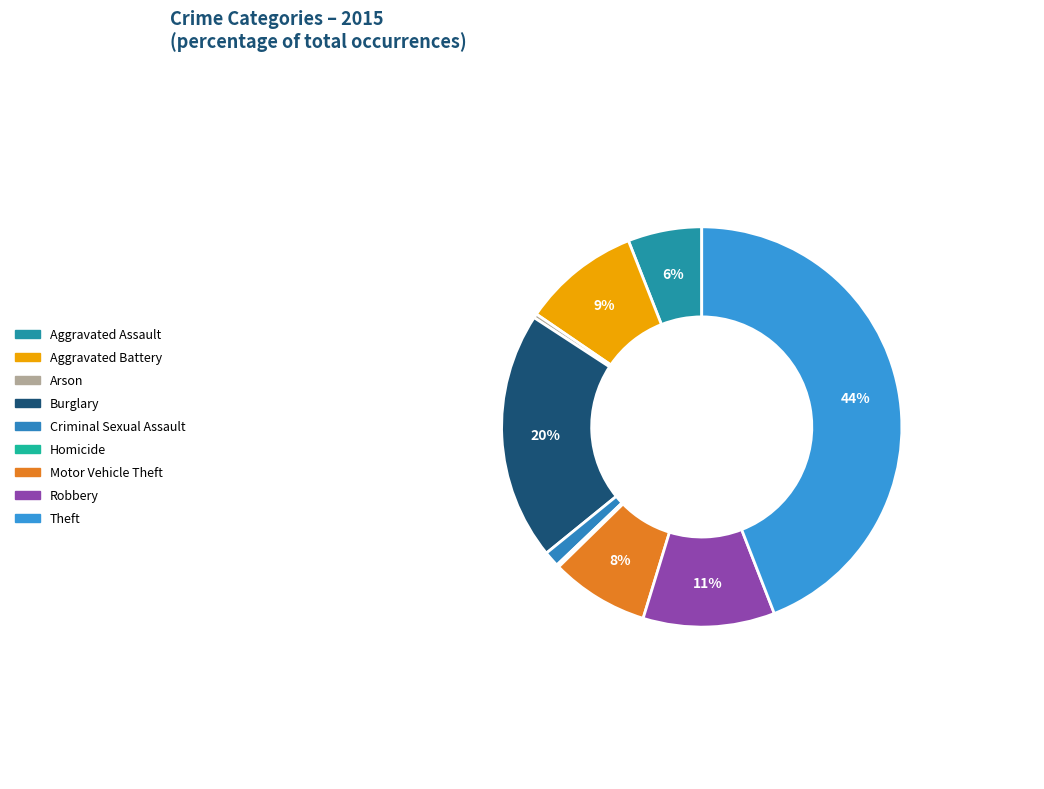

Does any single category account for the majority?

No